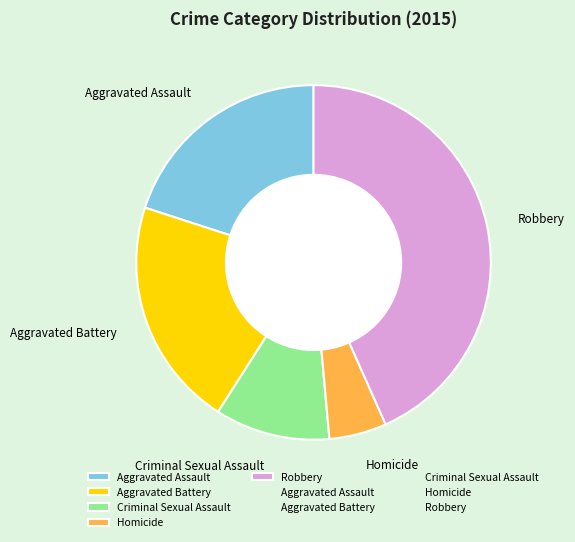

Which category has the biggest portion of the pie?

Robbery